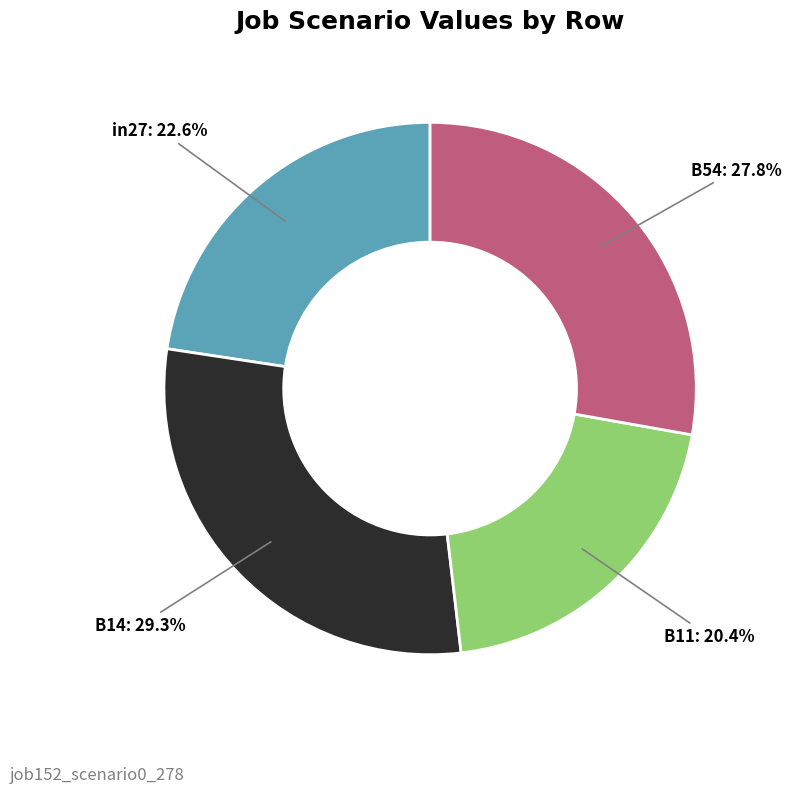

To the nearest percent, what is the combined percentage of B14 and B11?

50%